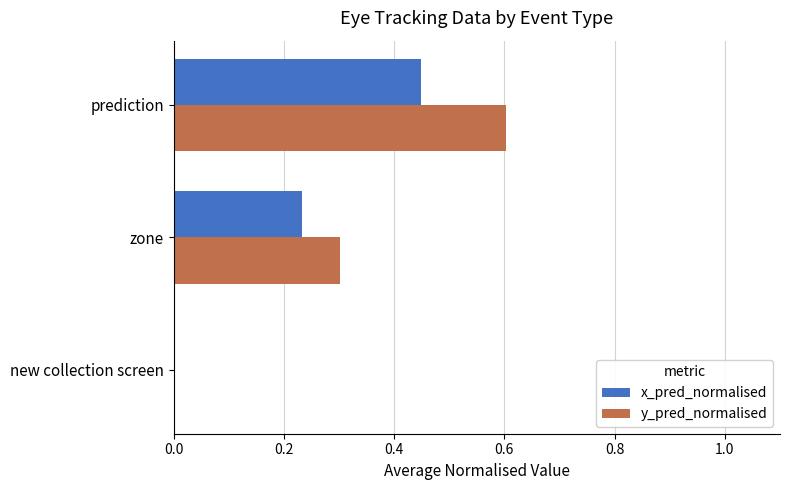

Which series has the largest total across all categories?

y_pred_normalised